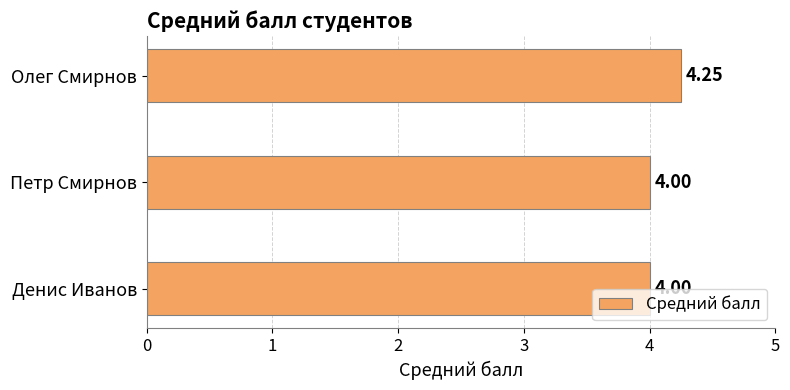

What is the average value?

4.1